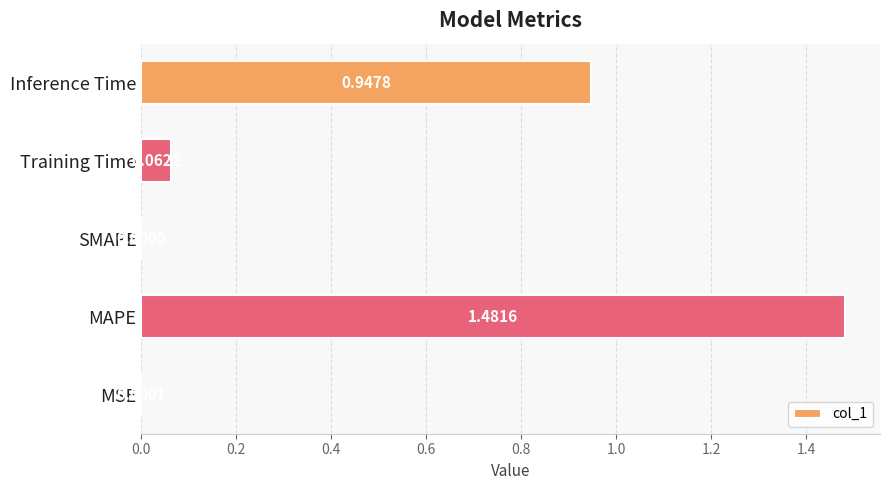

Are the bars horizontal?

Yes